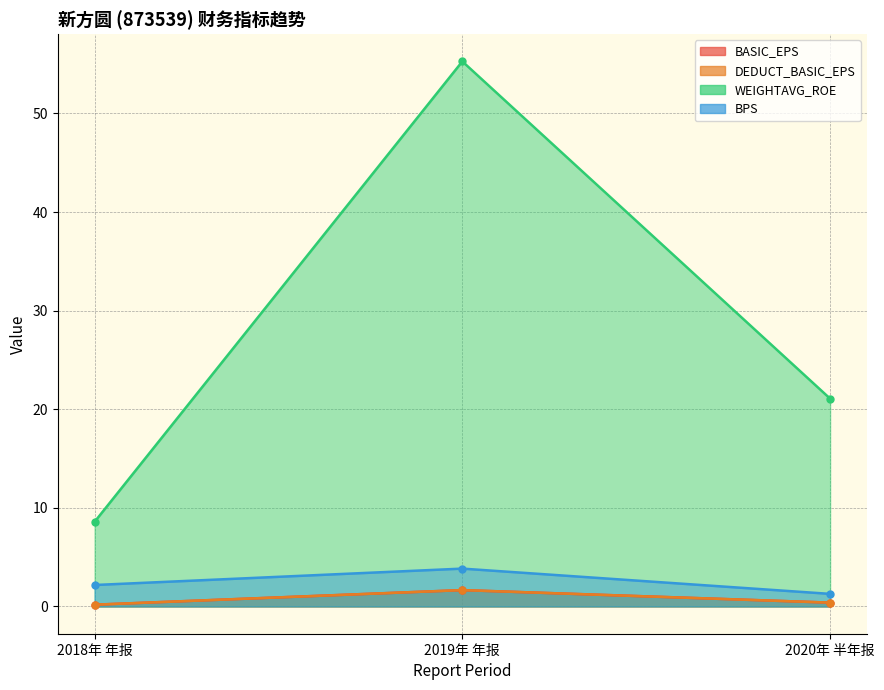

The BPS series shows 3.8 at 2019年 年报. True or false?

True